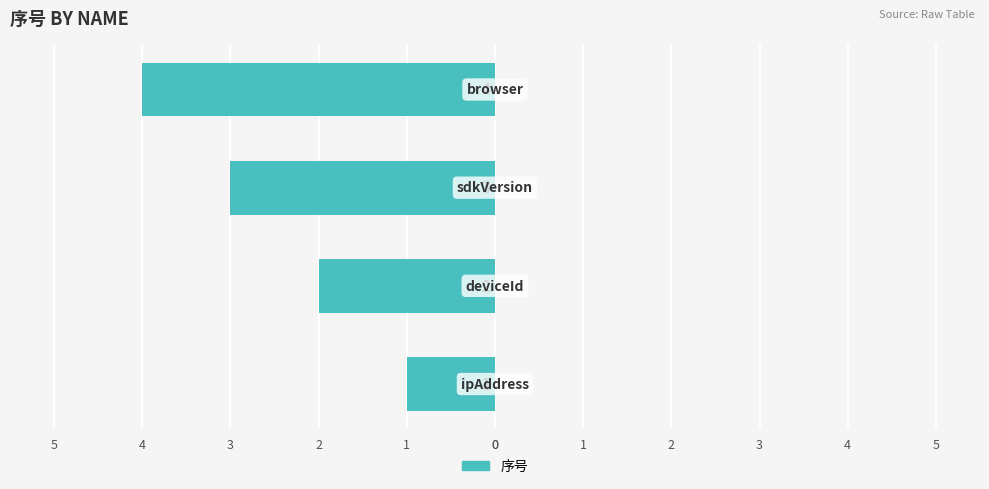

Are the bars horizontal?

Yes